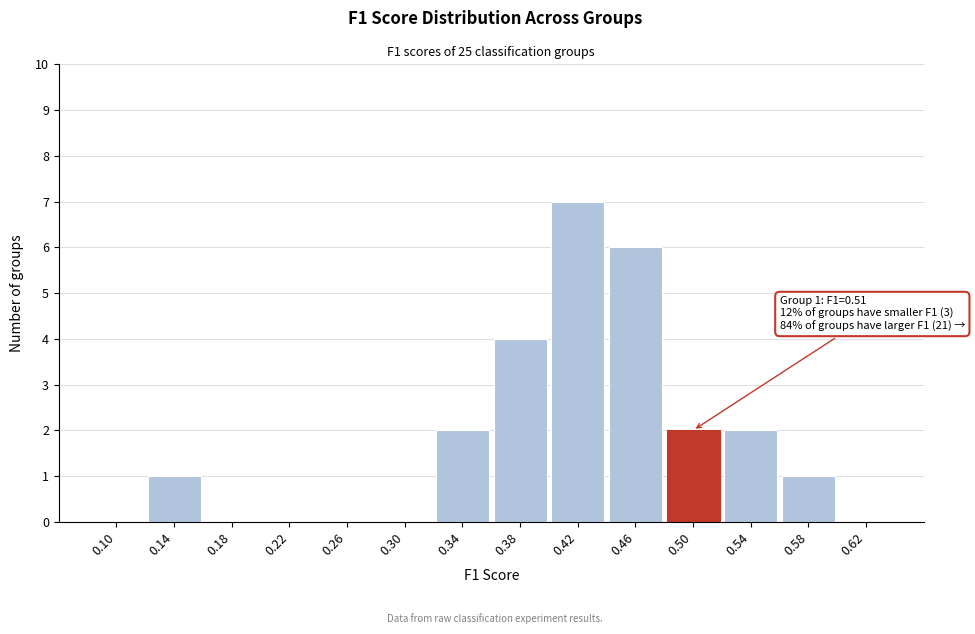

Reading left to right, extract all data points from this chart.

0.10=0	0.14=1	0.18=0	0.22=0	0.26=0	0.30=0	0.34=2	0.38=4	0.42=7	0.46=6	0.50=2	0.54=2	0.58=1	0.62=0